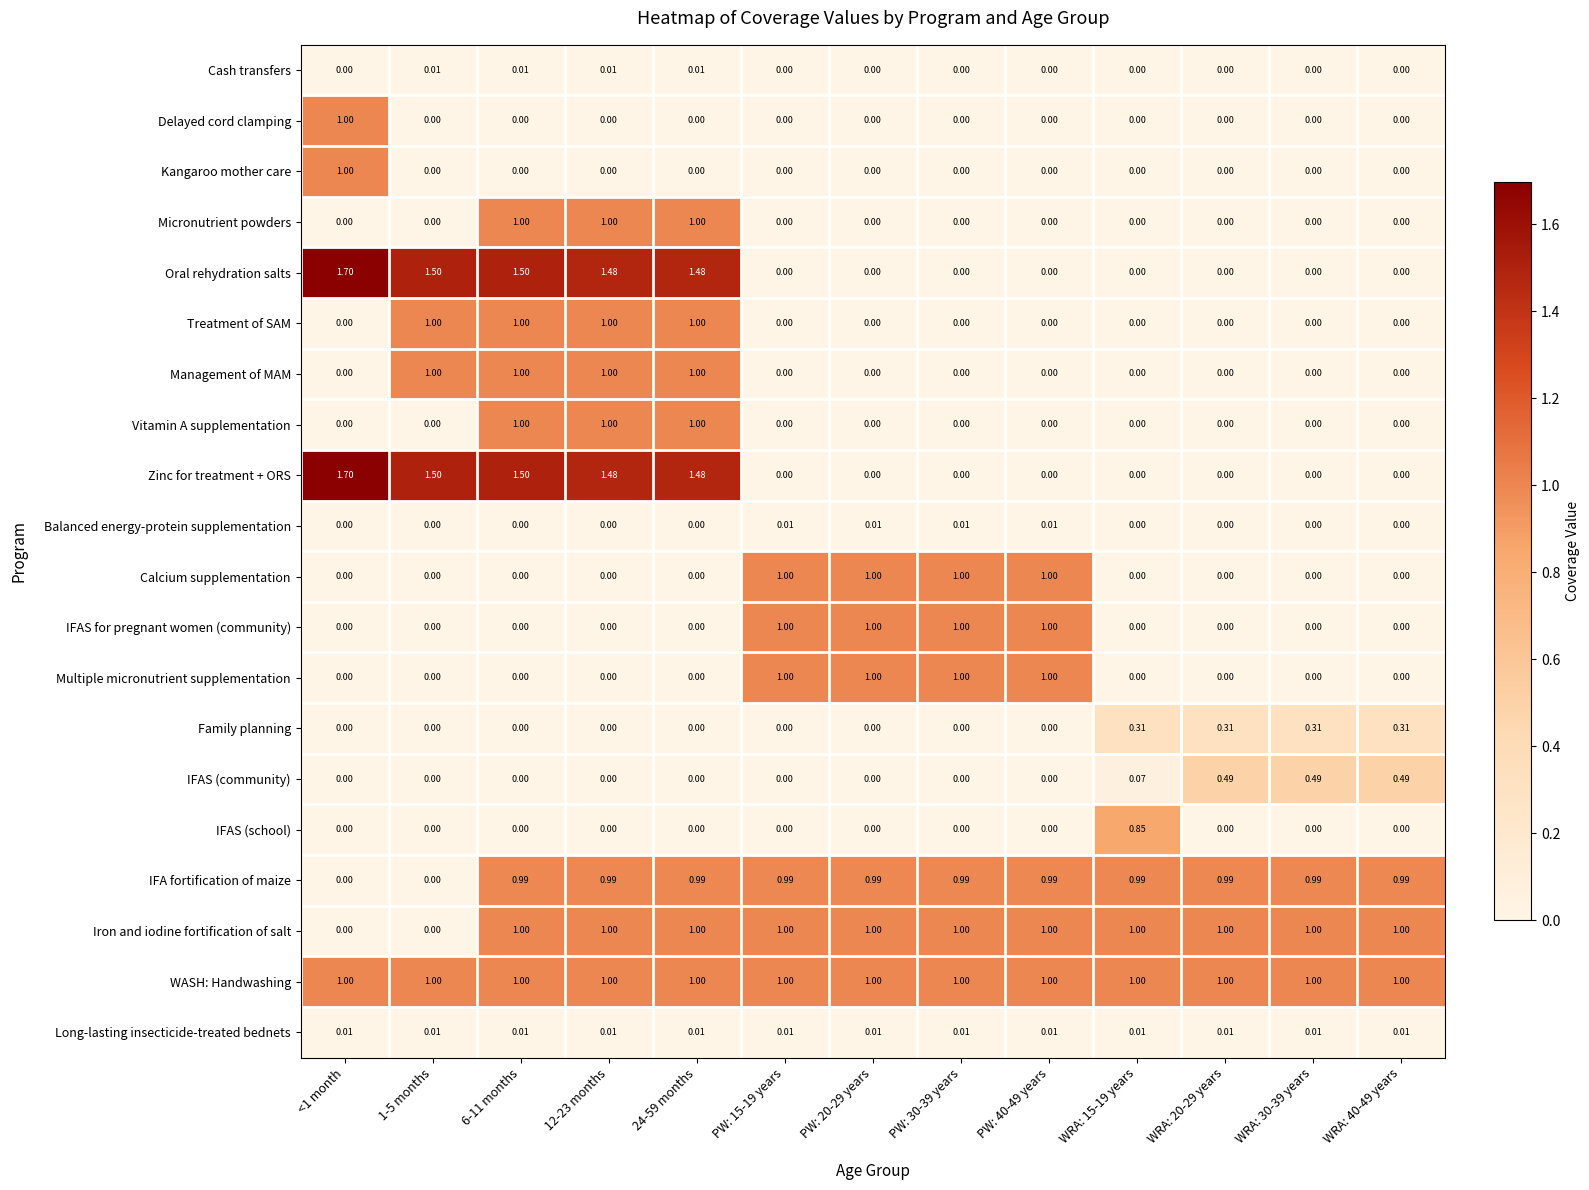

Which series has the largest total across all categories?

WASH: Handwashing